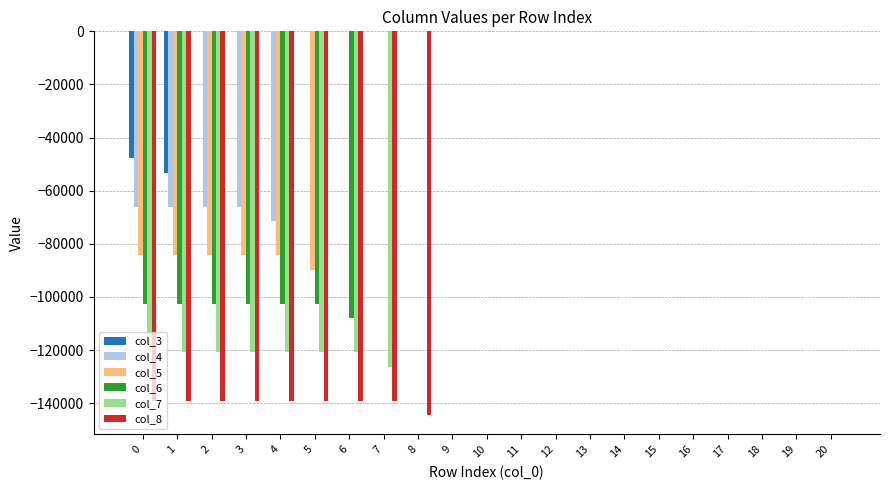

What is the total value across all series at 3?

-512890.5